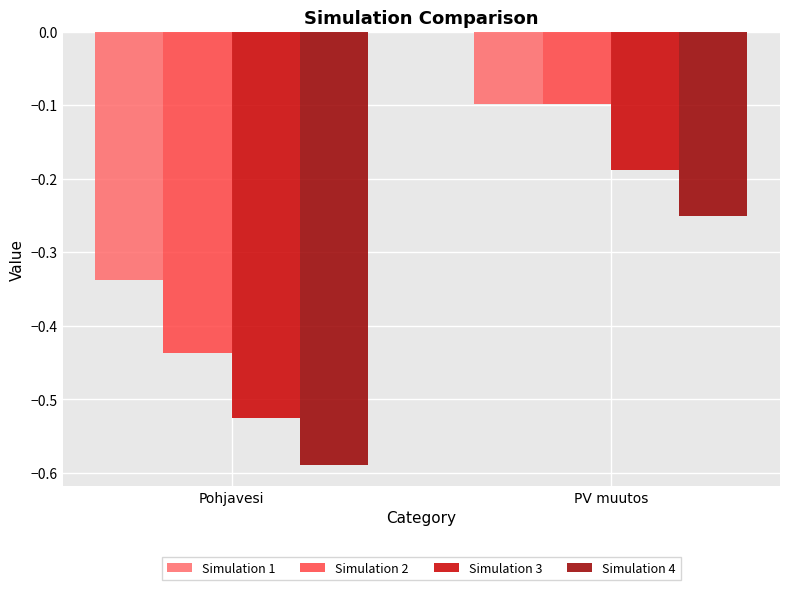

Which category has the highest value across all series?

PV muutos